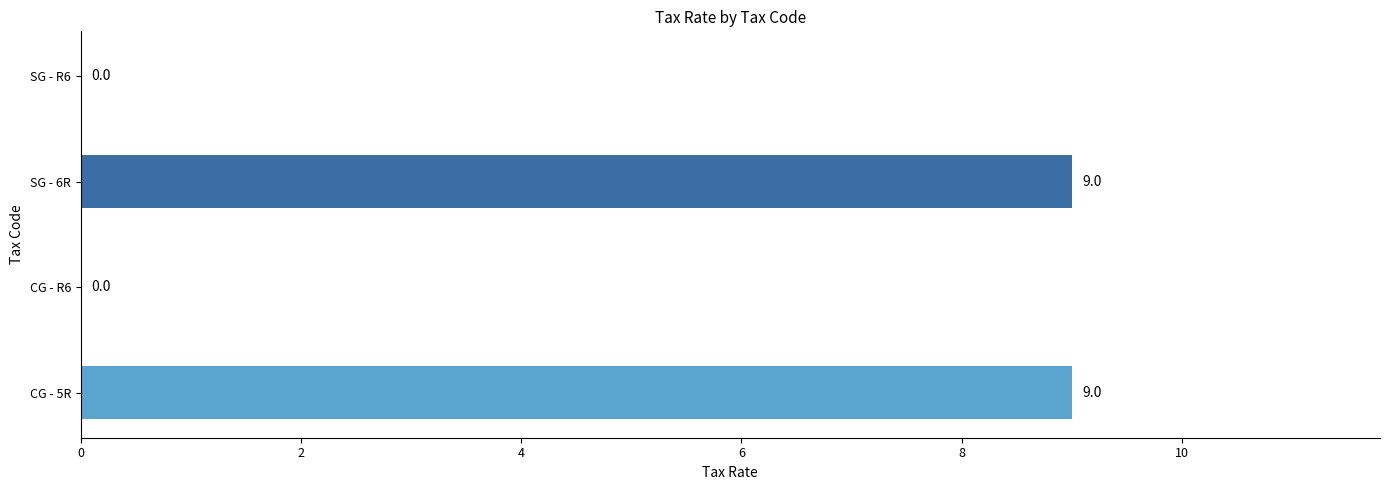

What is the label of the 4th bar from the right?

5R